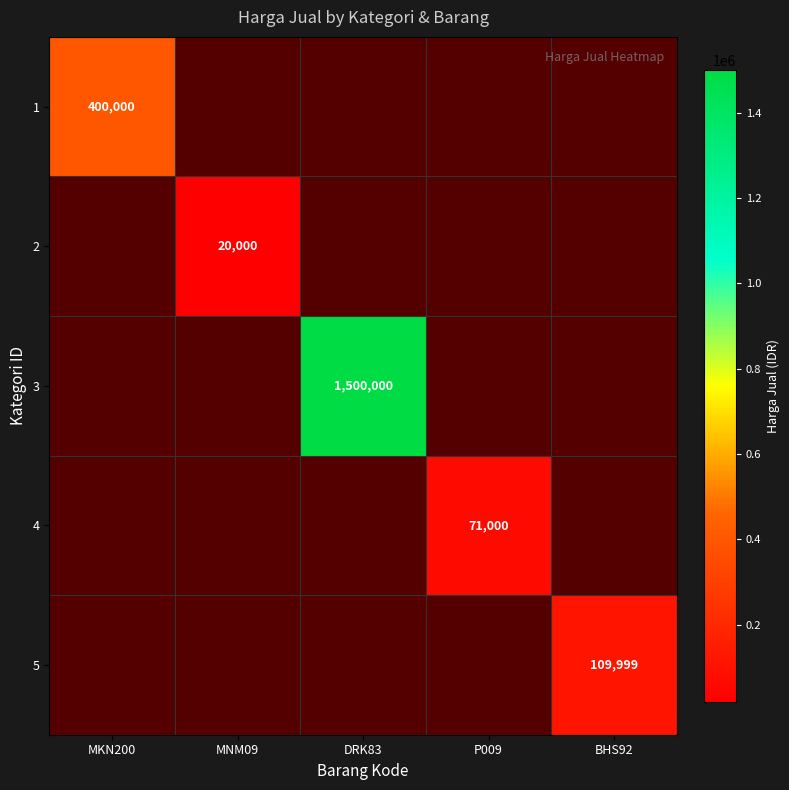

Is the value of 2 at P009 greater than the value of 5 at DRK83?

No